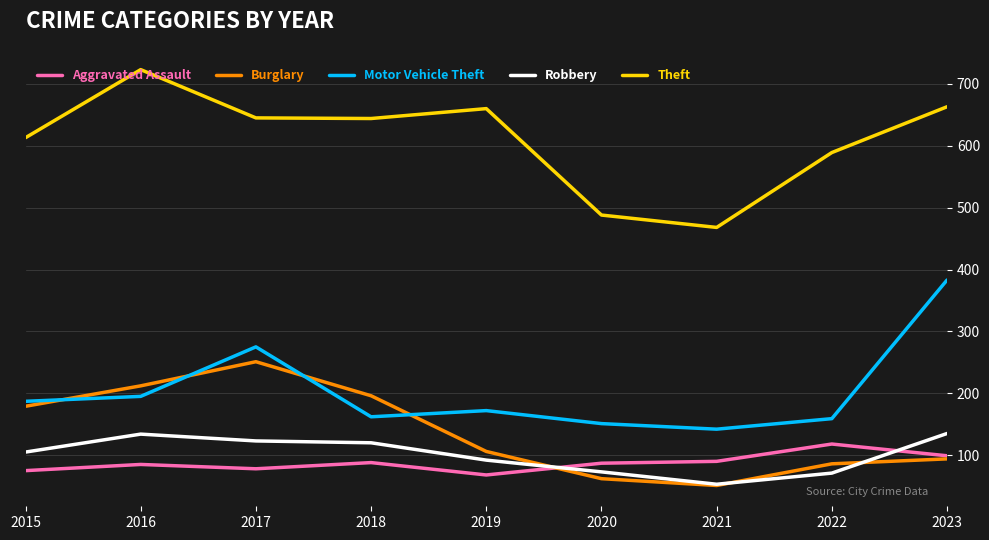

What is the spread (max minus min) of values at 2015?

538